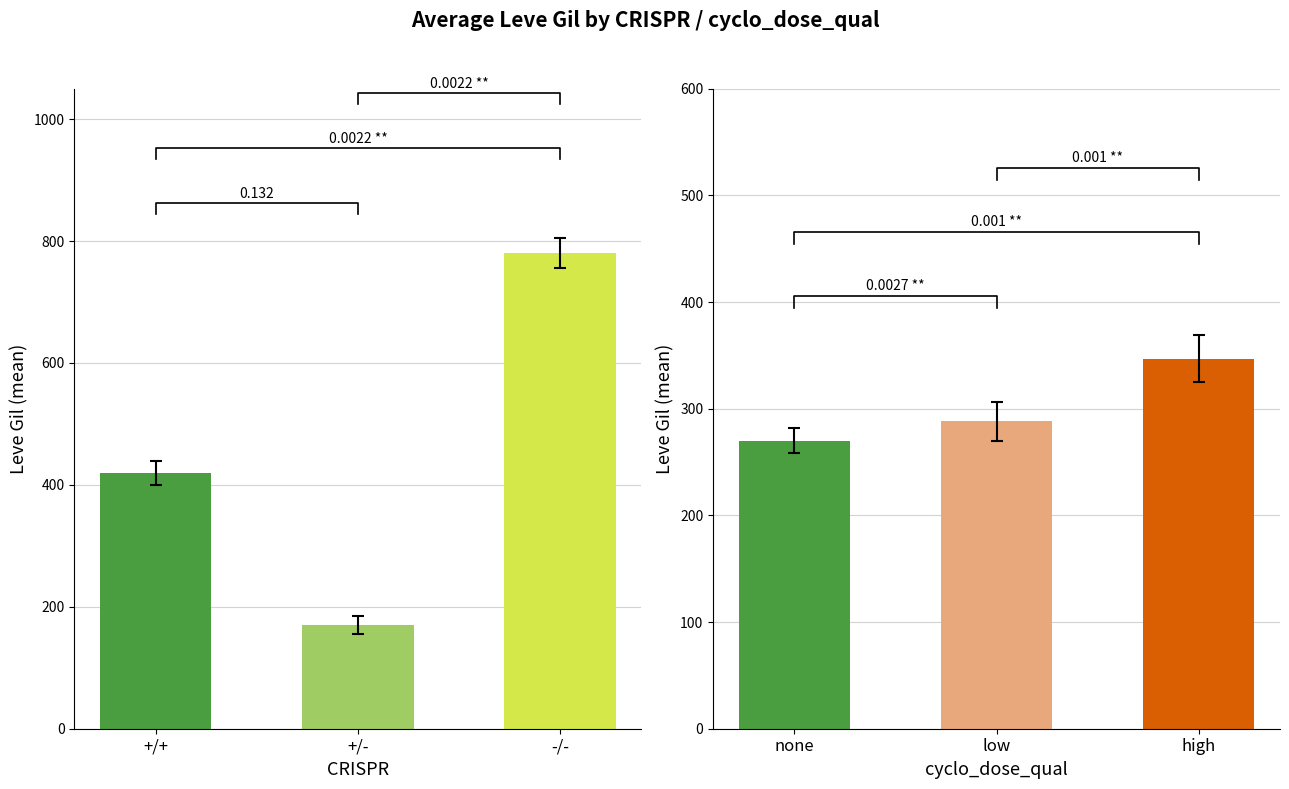

List the labels in order of value, largest first.

-/-, +/+, +/-